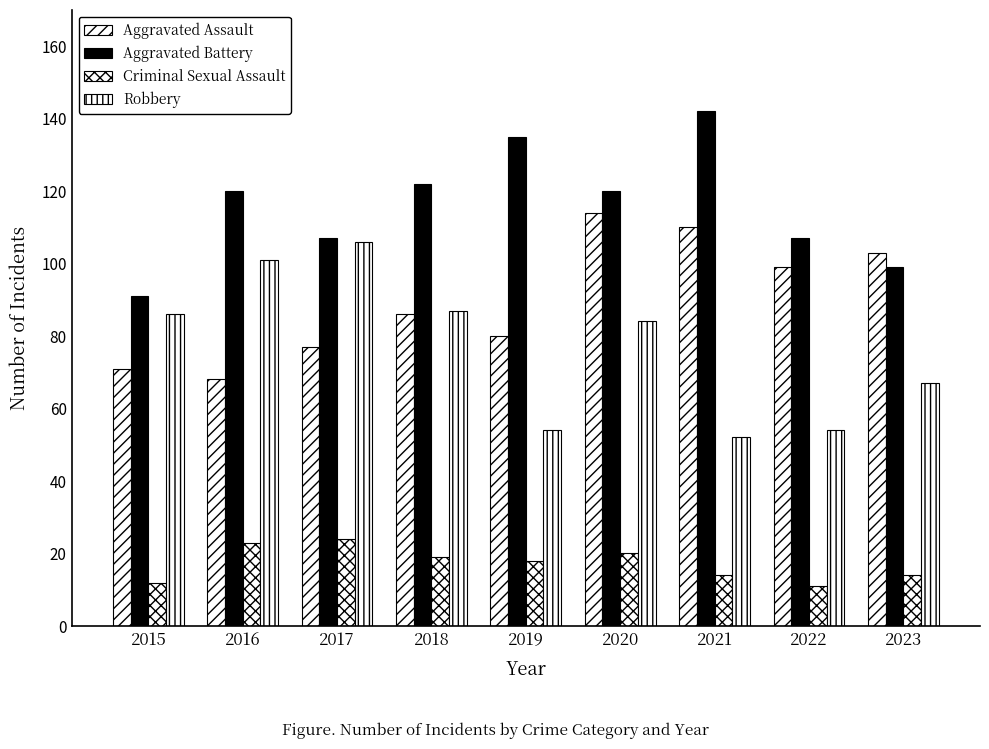

What is the minimum value for Aggravated Battery?

91